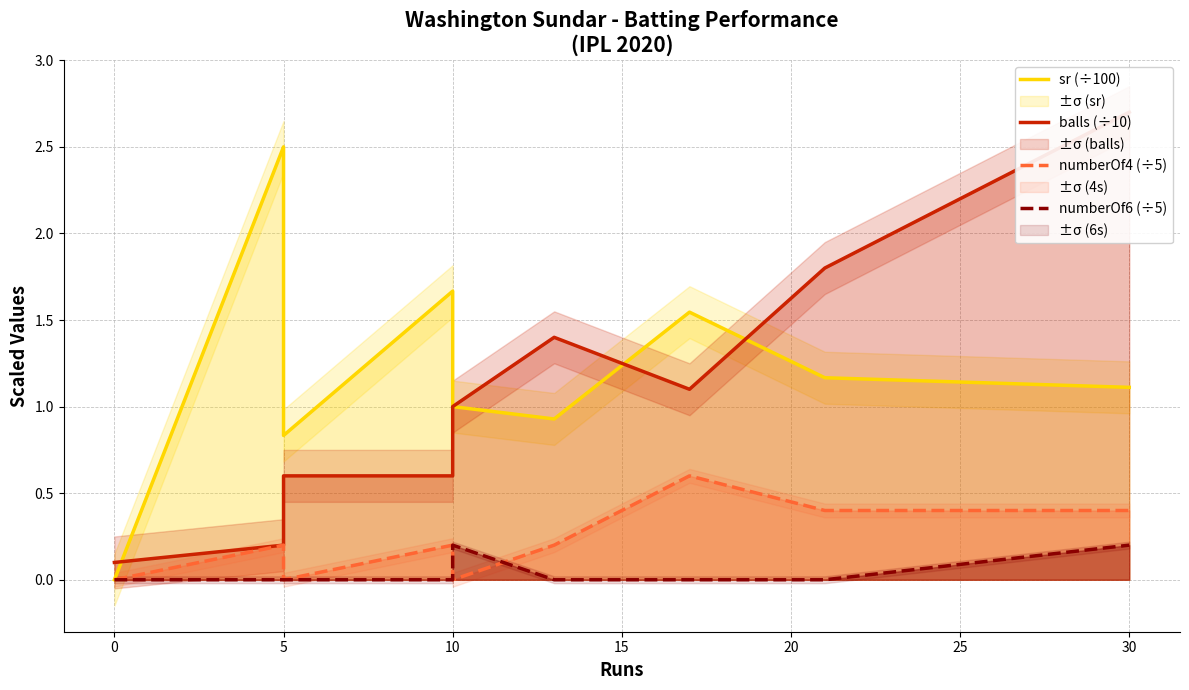

Reading left to right, extract all data points from this chart.

sr (÷100): 0.0	2.5	0.8	1.7	1.0	0.9	1.5	1.2	1.1
balls (÷10): 0.1	0.2	0.6	0.6	1.0	1.4	1.1	1.8	2.7
numberOf4 (÷5): 0.0	0.2	0.0	0.2	0.0	0.2	0.6	0.4	0.4
numberOf6 (÷5): 0.0	0.0	0.0	0.0	0.2	0.0	0.0	0.0	0.2